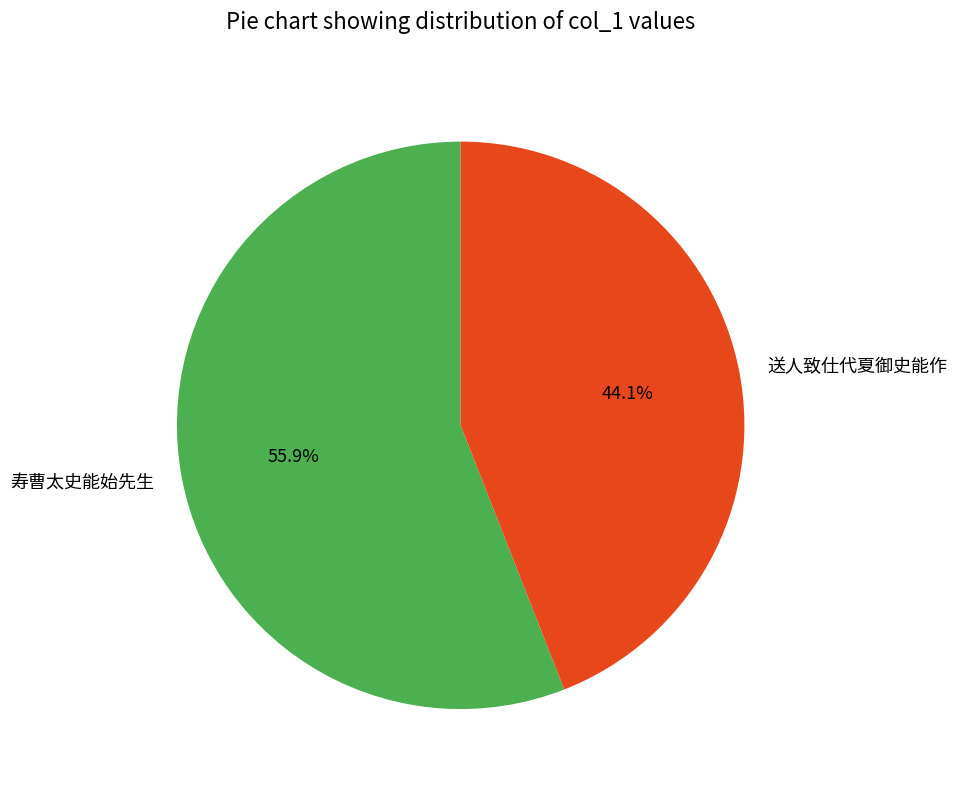

Is it true that 送人致仕代夏御史能作 is 50% of the pie?

False